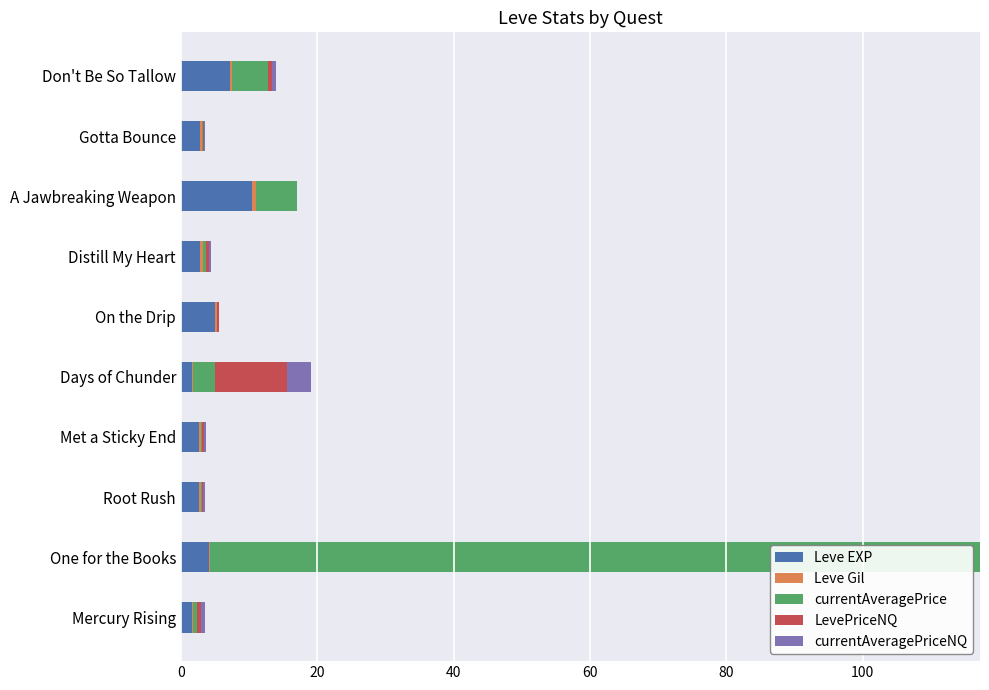

The Leve EXP series shows 2.7 at Met a Sticky End. True or false?

True